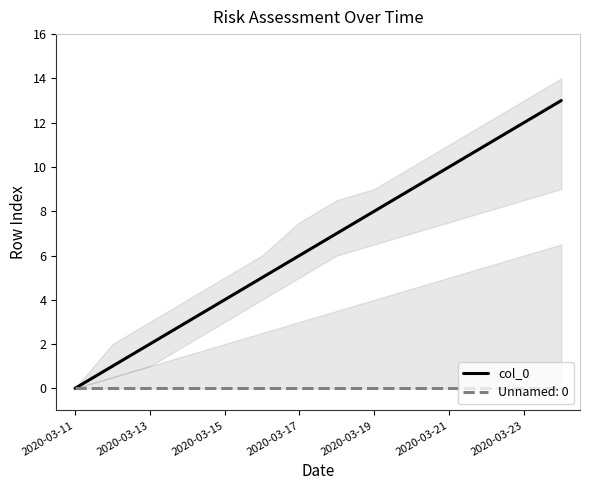

Count the number of data series in this chart.

1